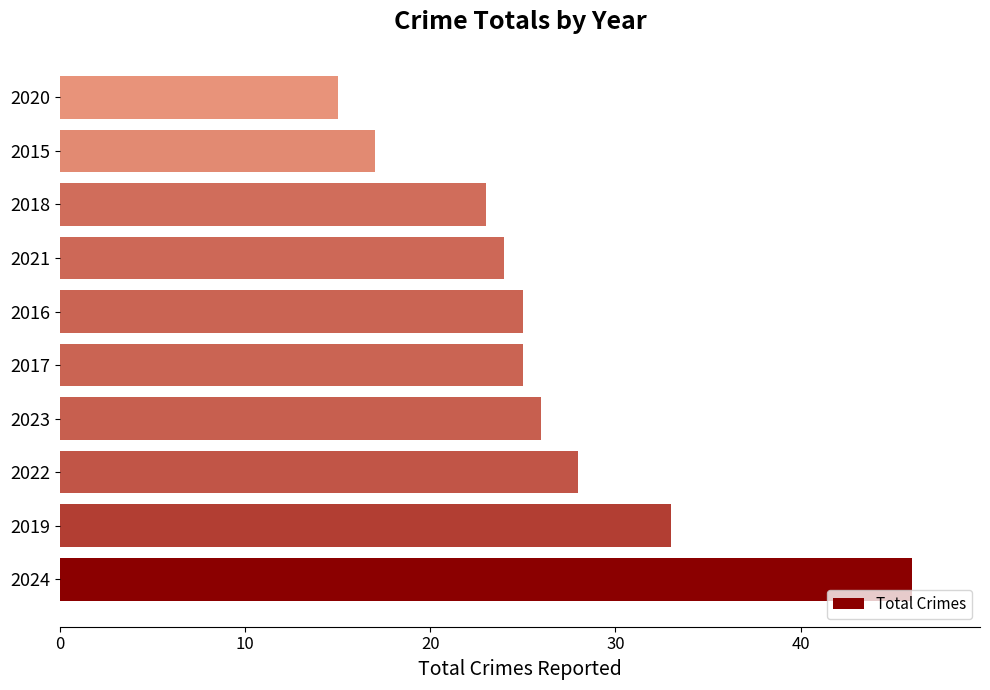

At which label is the value closest to 30?

2022